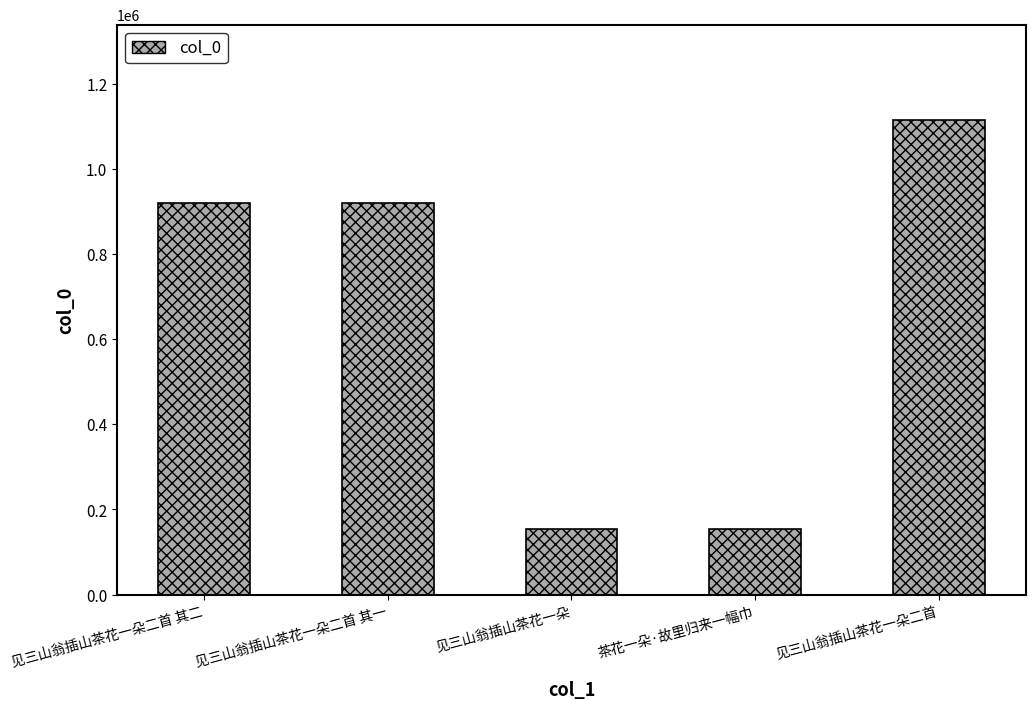

True or false: the data shows 33598 at 见三山翁插山茶花一朵.

False